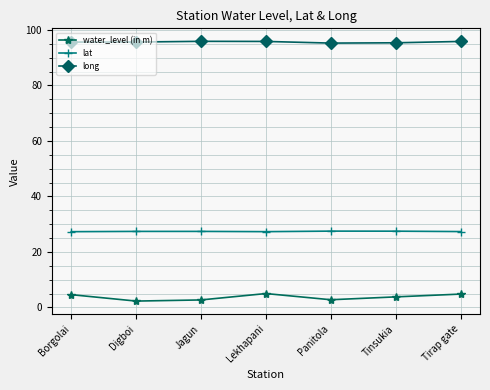

What is the difference between the highest and lowest values at Digboi?

93.4